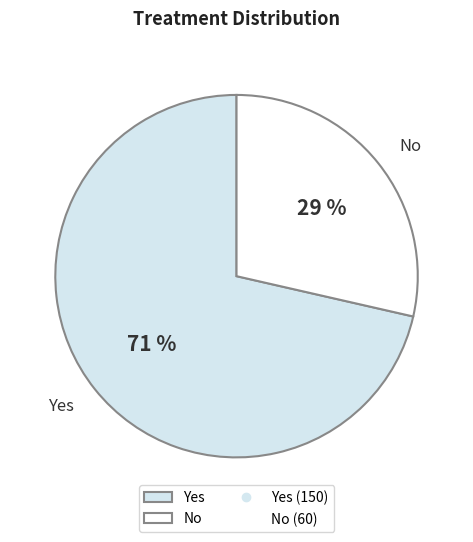

Approximately how many times larger is the value at No compared to Yes?

0.4